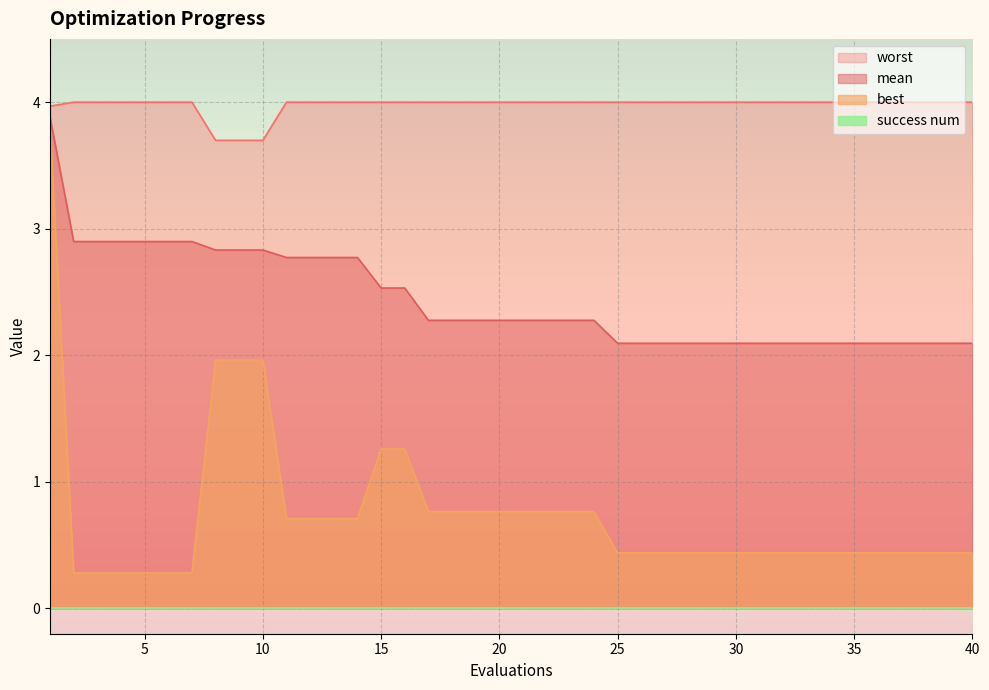

How many data points does each series have?

40